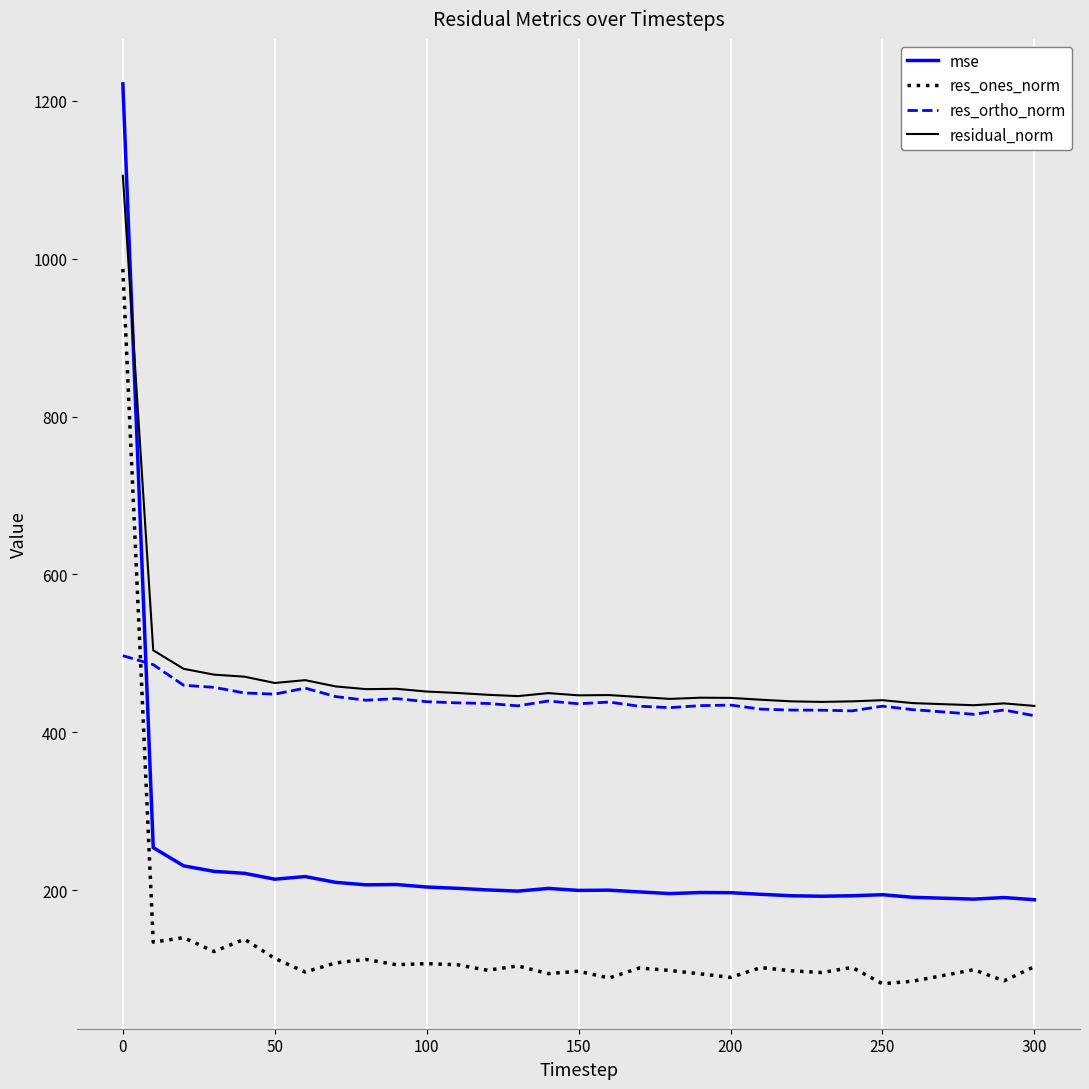

True or false: res_ones_norm and residual_norm intersect in this chart.

False